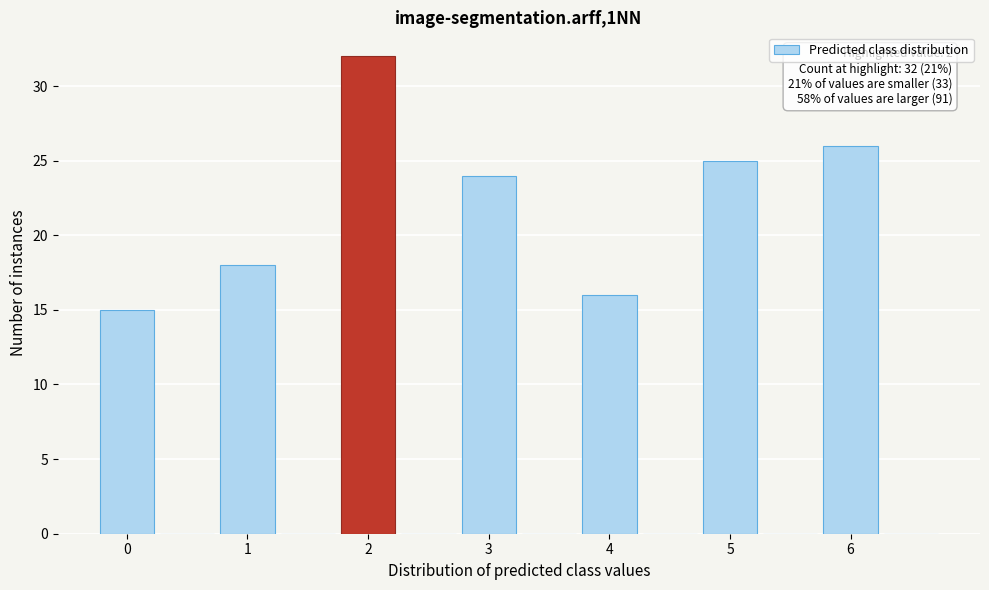

Which range on the x-axis has the tallest bar?

1.75 to 2.25